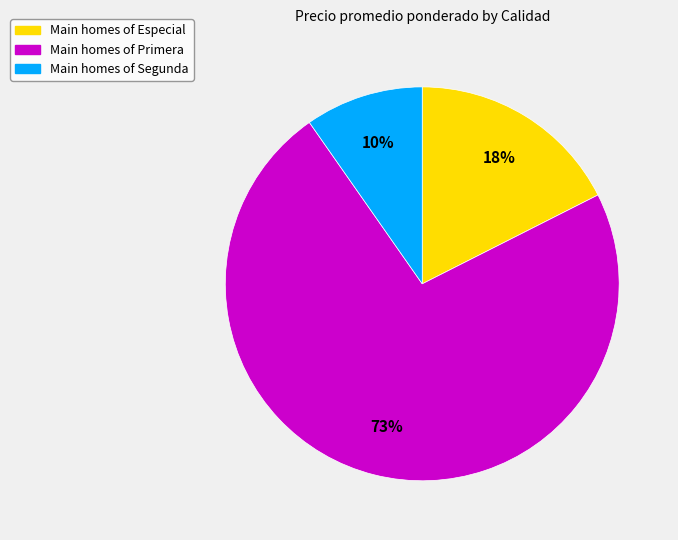

To the nearest percent, what is the average slice percentage?

33%